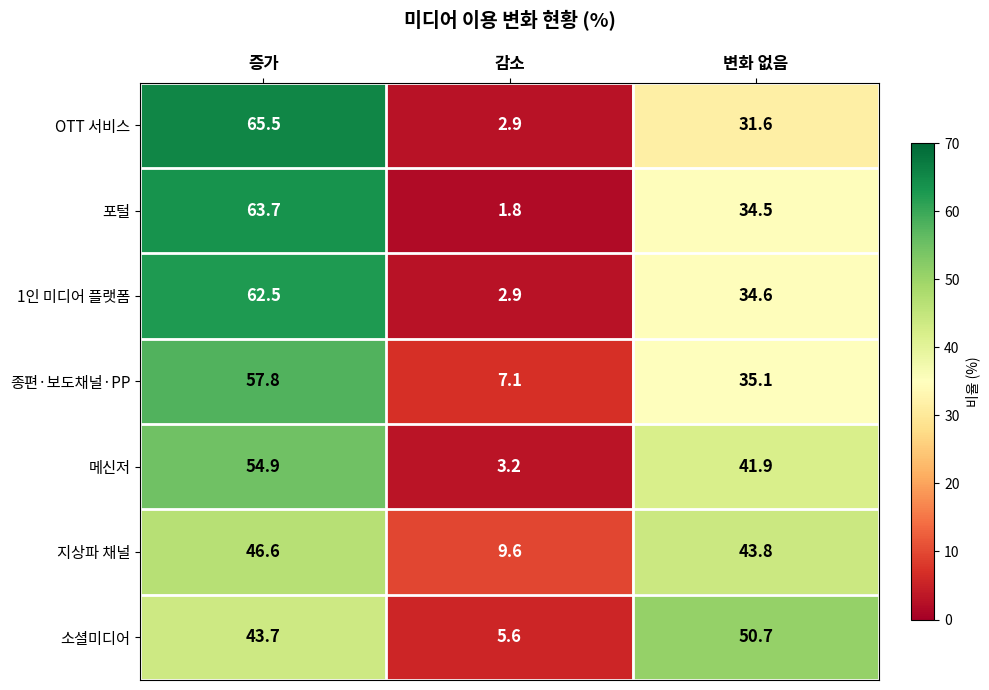

Which series changed the most between 감소 and 변화 없음?

소셜미디어